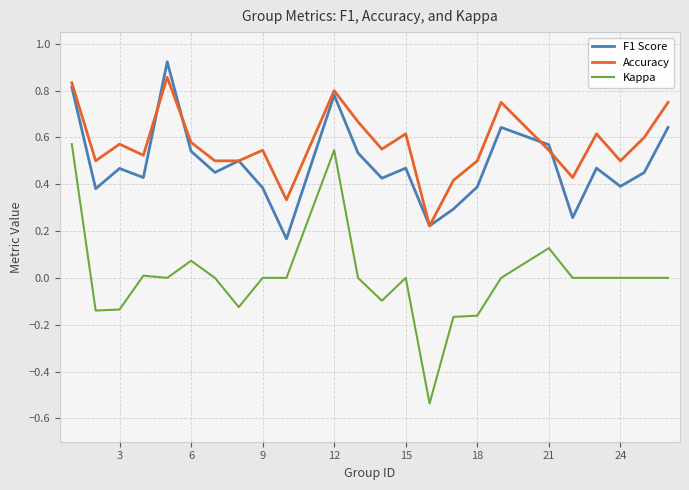

Which series has the largest range (max minus min)?

Kappa